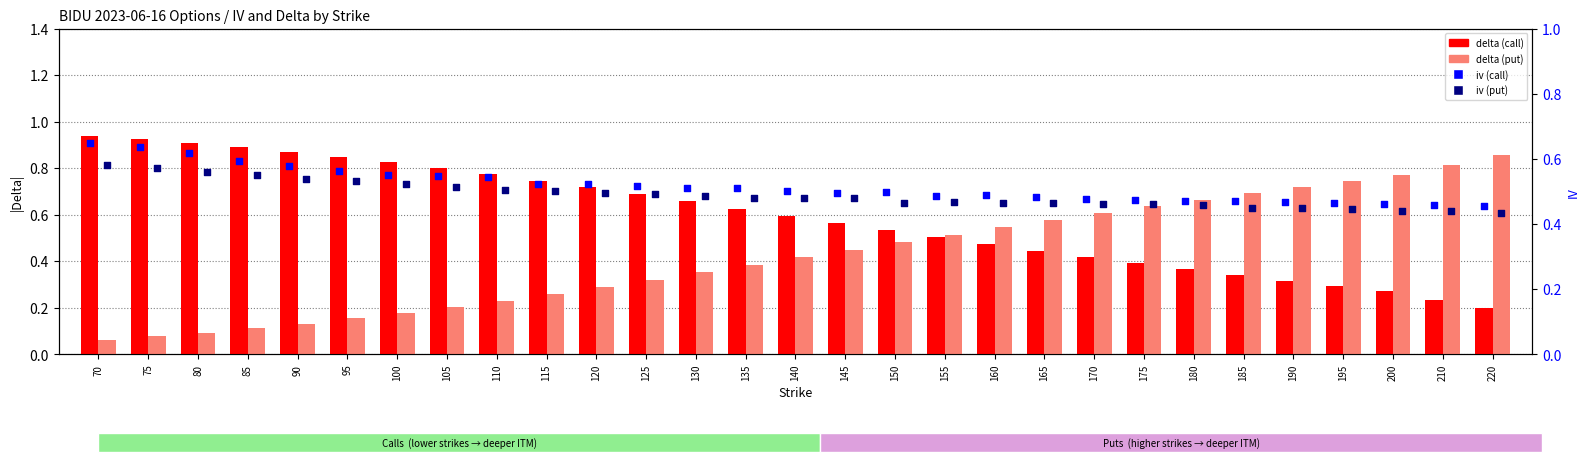

Is the value of iv (call) at 155 greater than the value of delta (call) at 75?

No